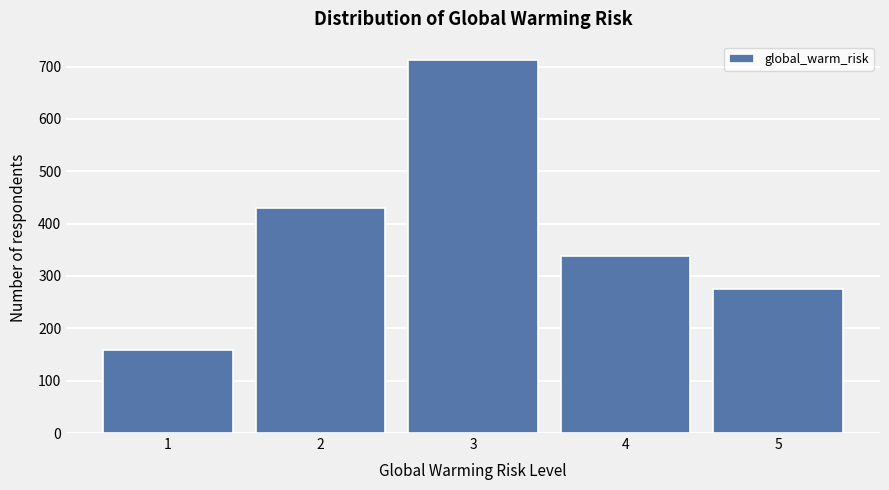

How tall is the bar that spans 4.5 to 5.5 on the x-axis? The values are not printed on the chart, so give them approximately, as read against the axis.

280